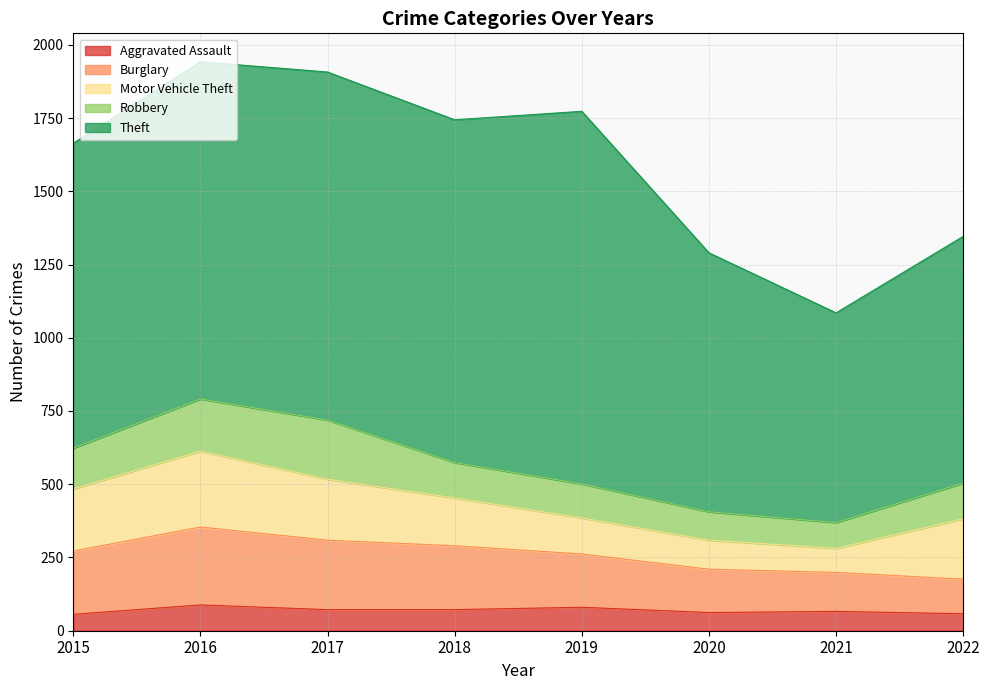

At which label does Burglary reach its minimum?

2022